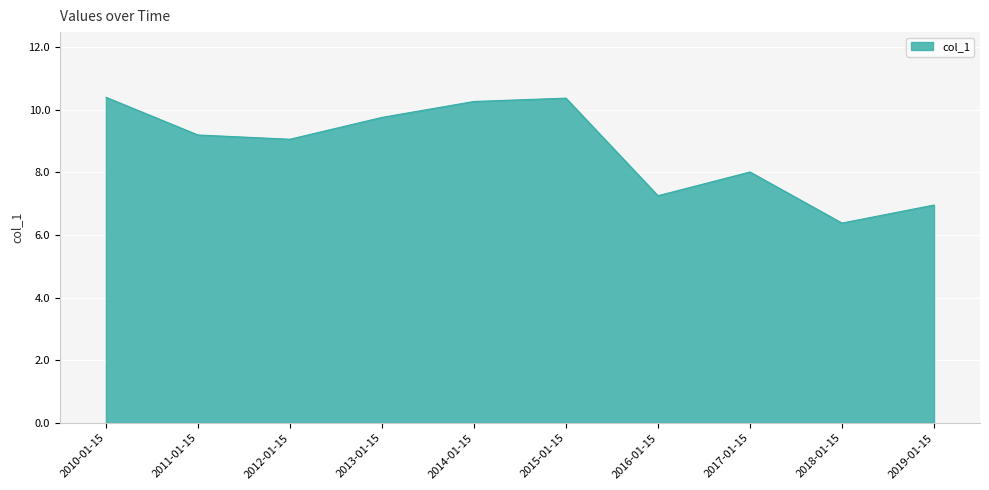

What position from the right is 2010-01-15?

10